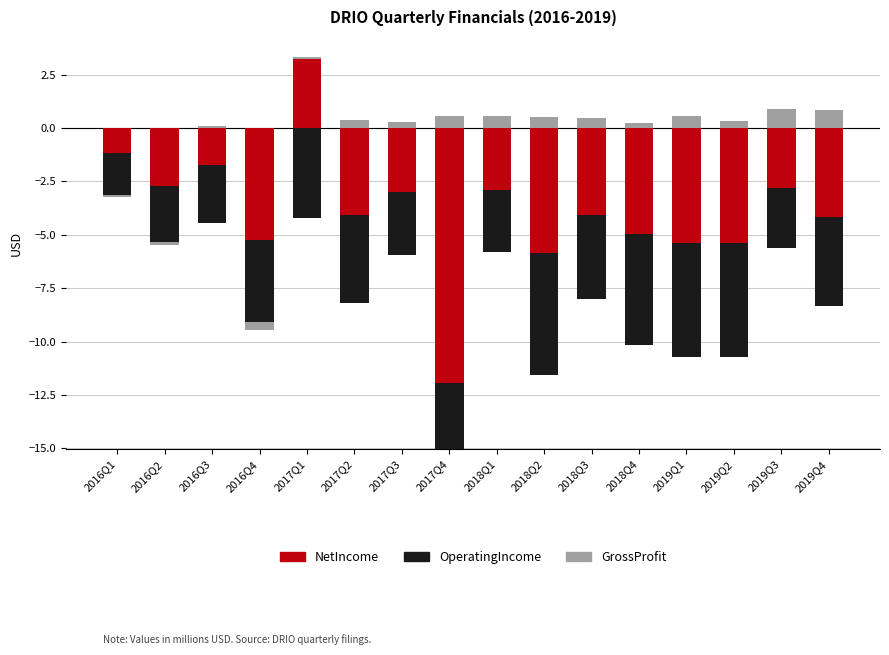

What is the label of the 16th bar from the right?

2016Q1